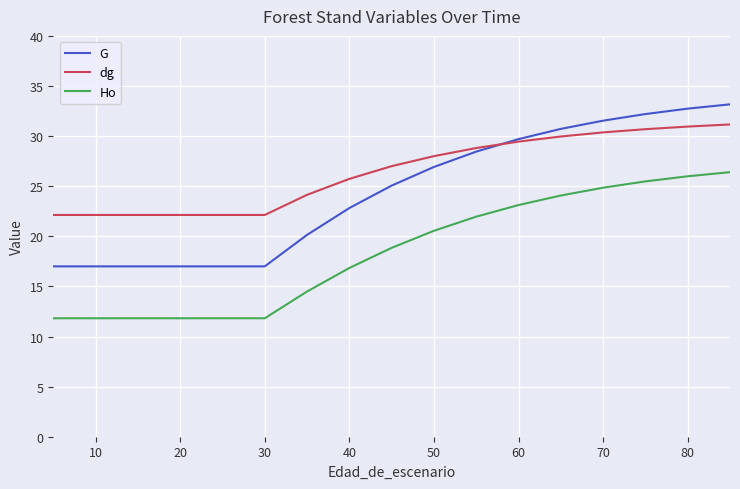

Rank the series by their average value, from highest to lowest.

dg, G, Ho